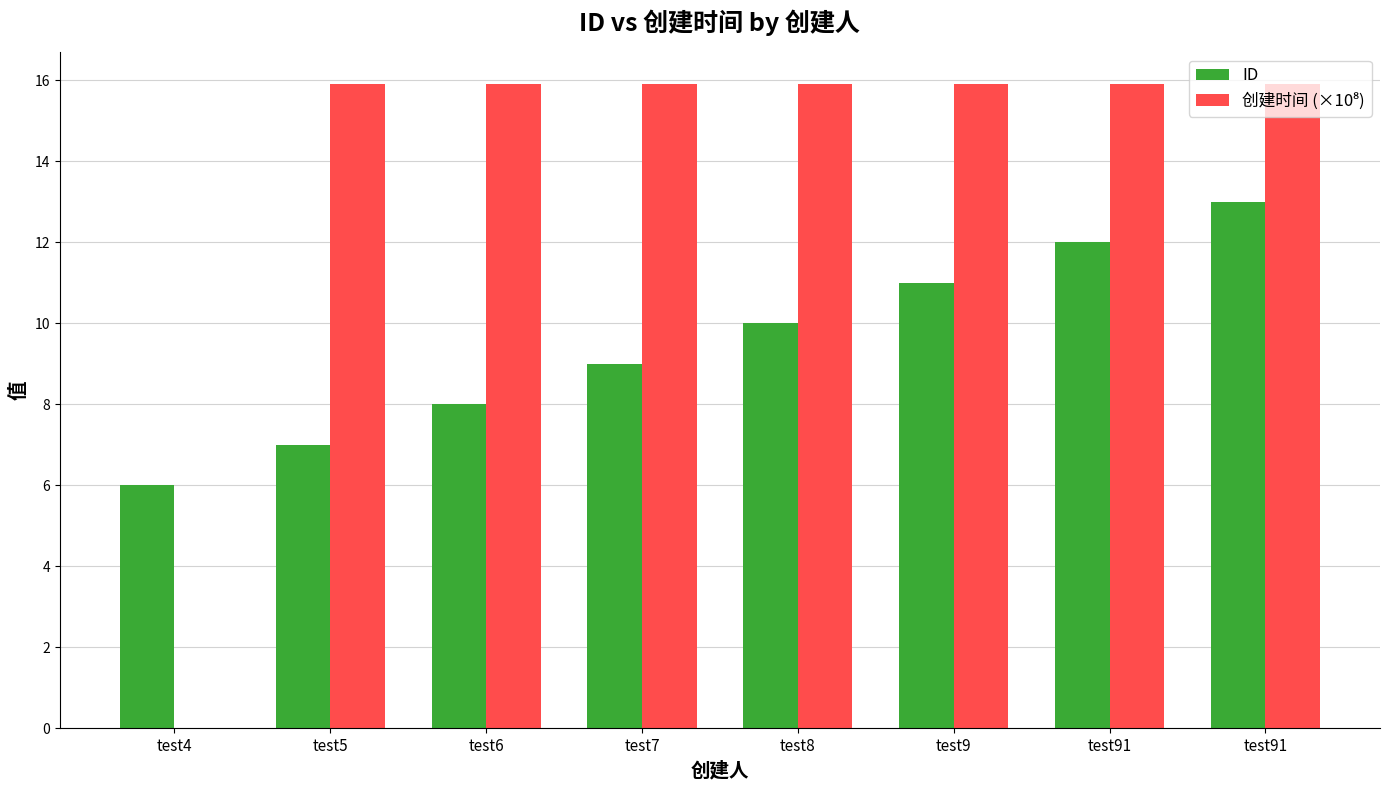

Where does the 创建时间 (×10⁸) series first go above 15?

test5